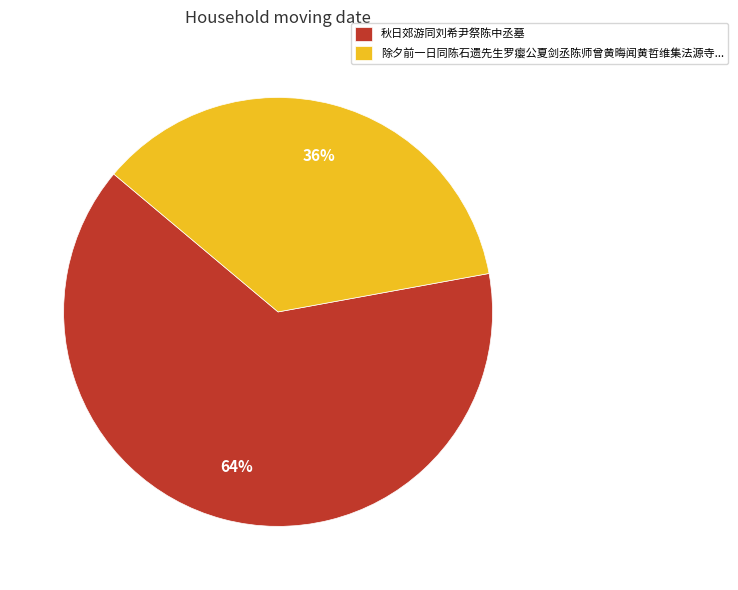

To the nearest percent, what is the average slice percentage?

50%